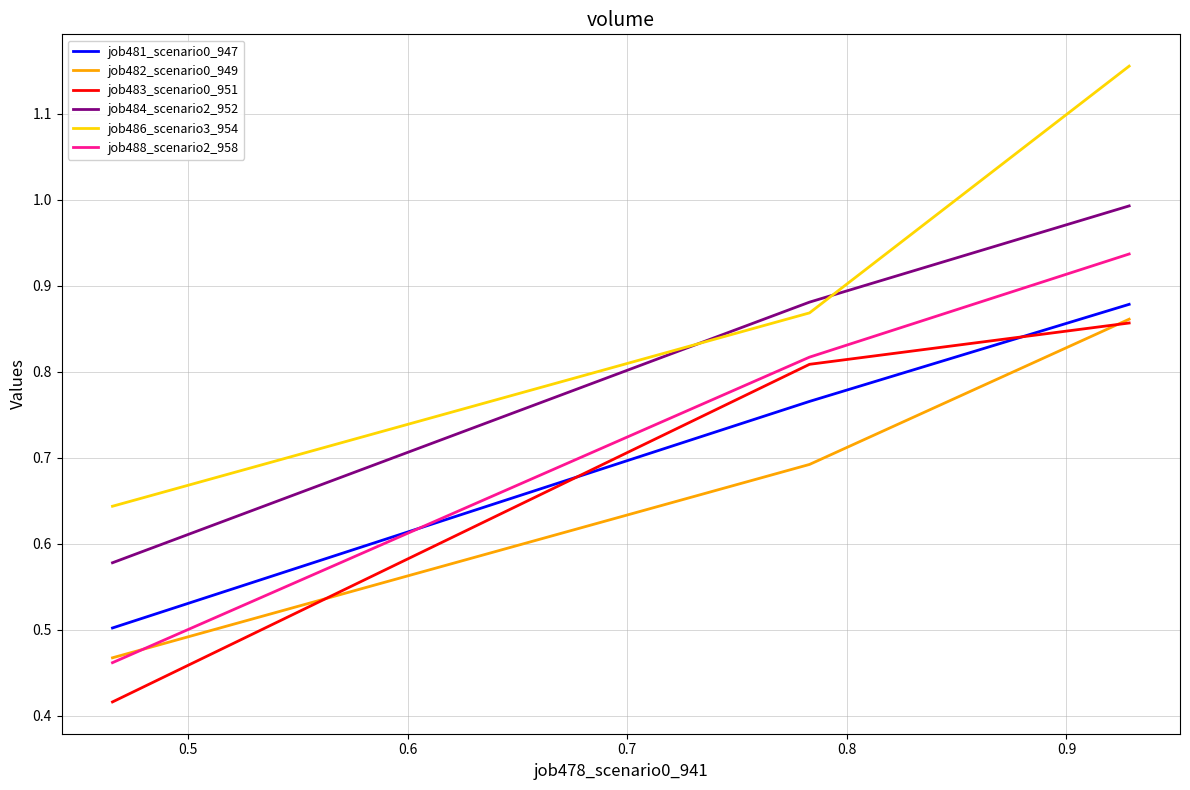

Which series has the widest spread of values?

job486_scenario3_954